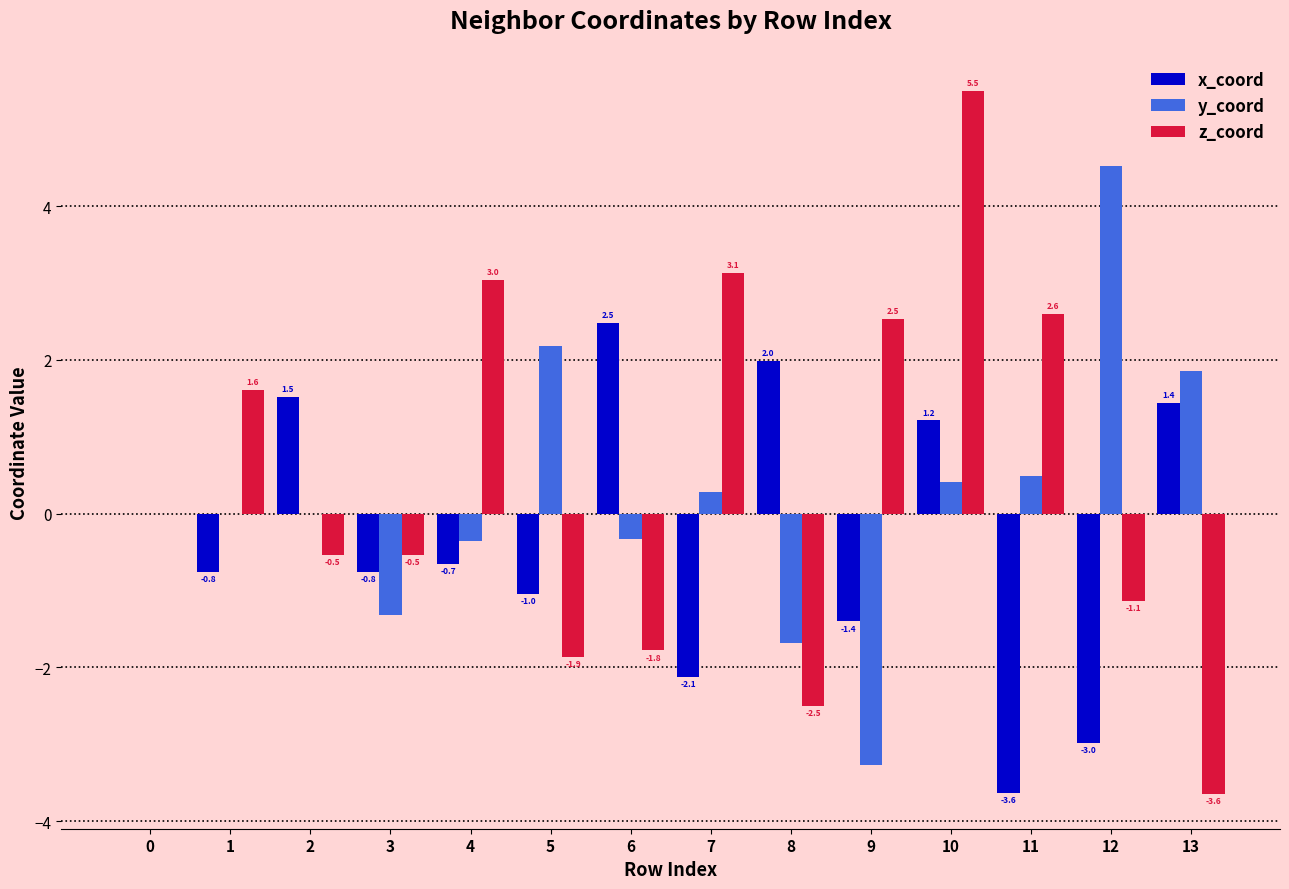

Which series has the widest spread of values?

z_coord